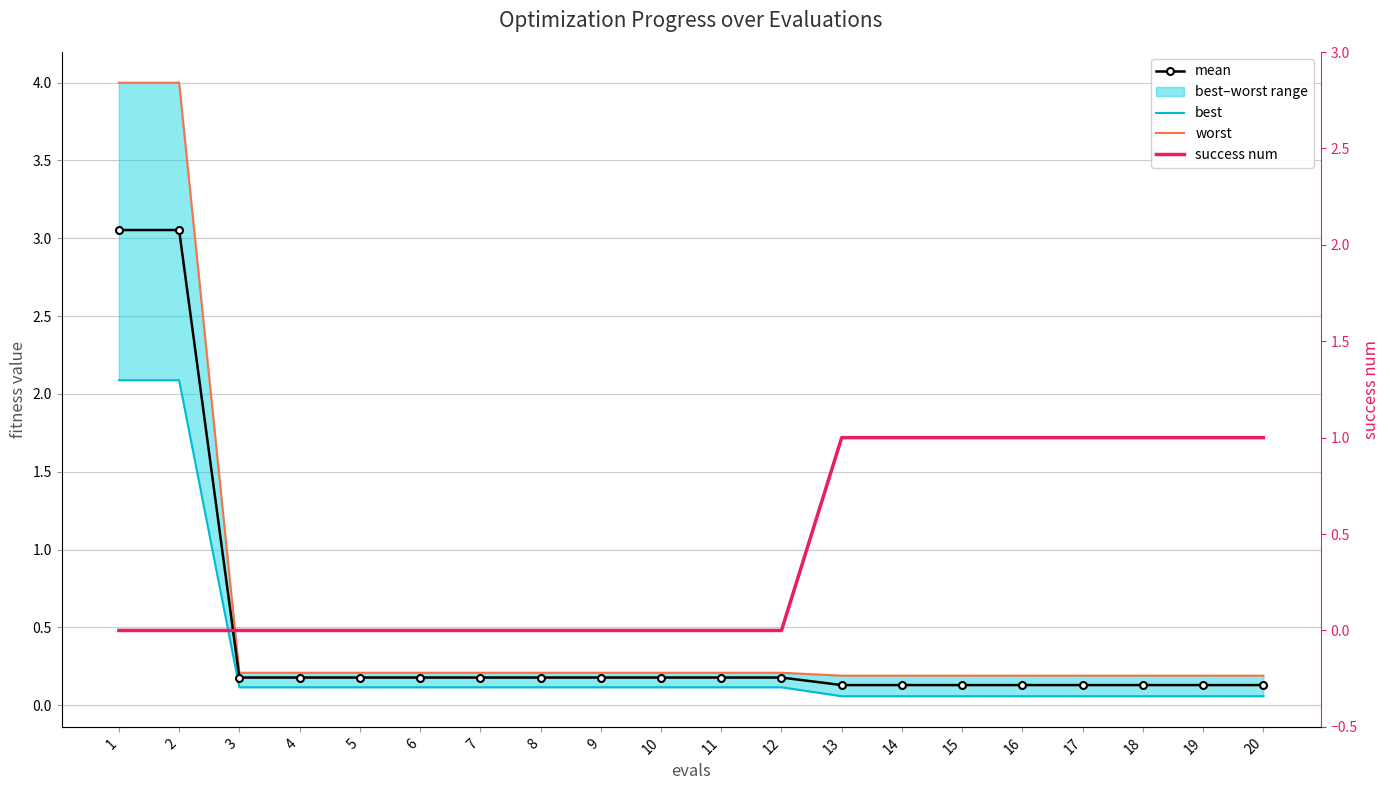

Rank the series at 17 from lowest to highest value.

best, mean, worst, success num